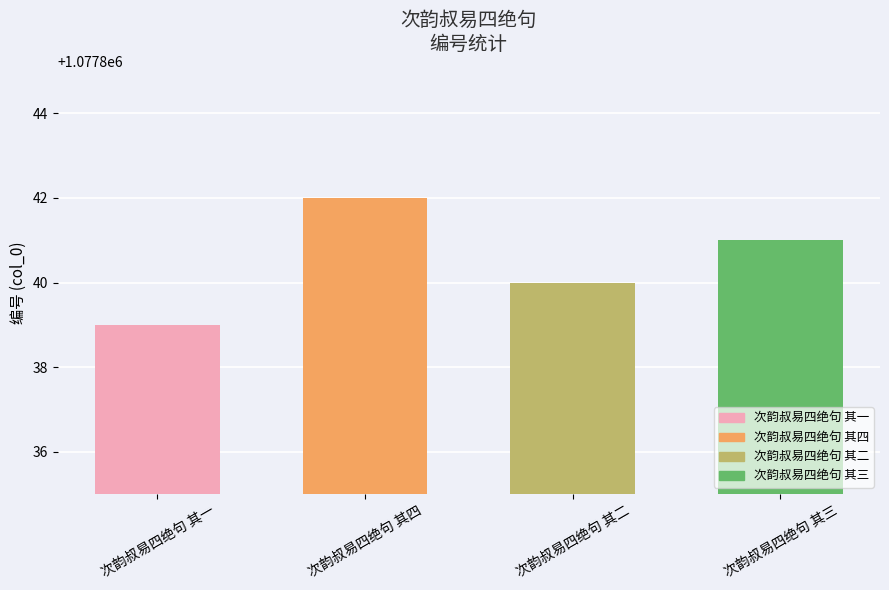

Where is the data nearest to the value 1077840?

次韵叔易四绝句 其二